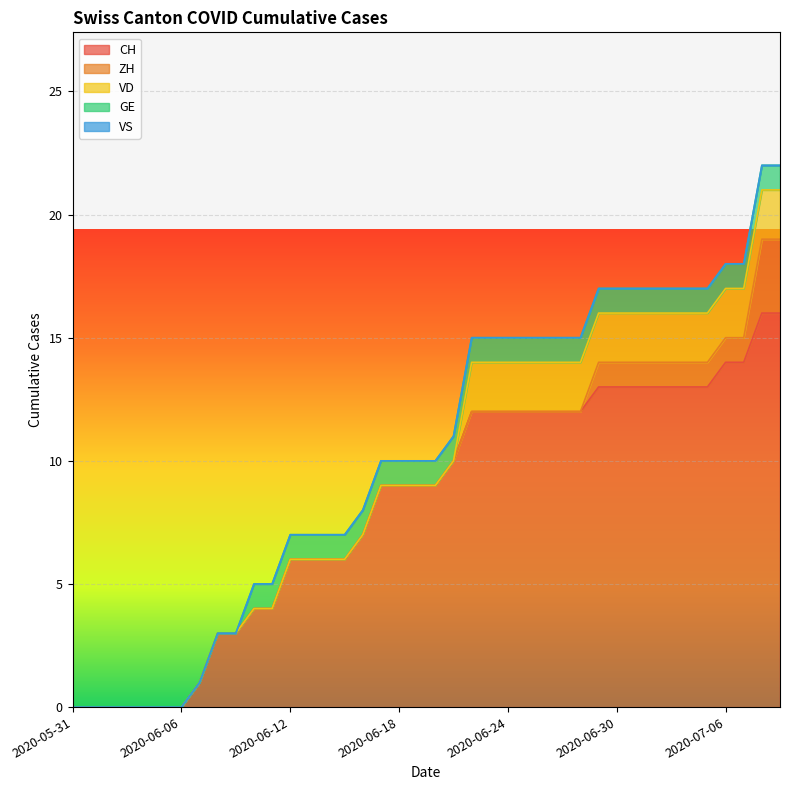

List the series in order of their peak value, highest first.

CH, ZH, VD, GE, VS